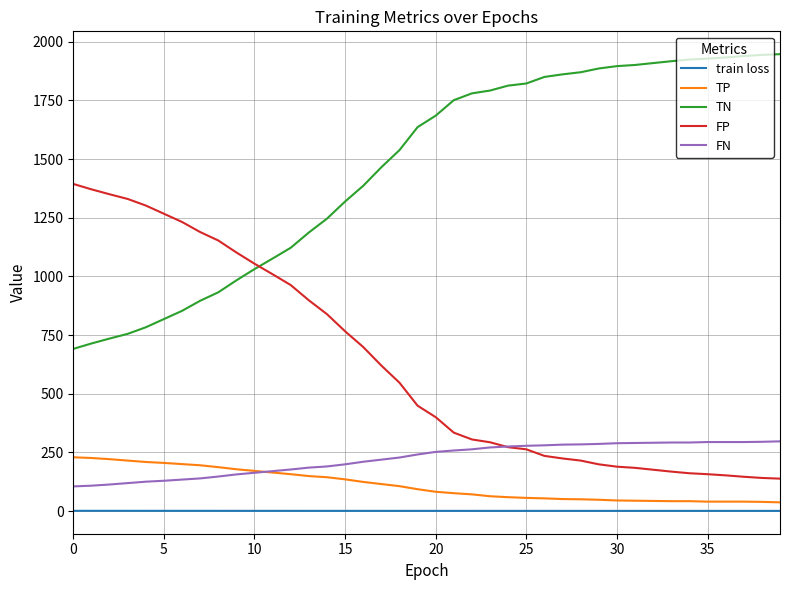

How many train loss values are between 0 and 1?

40